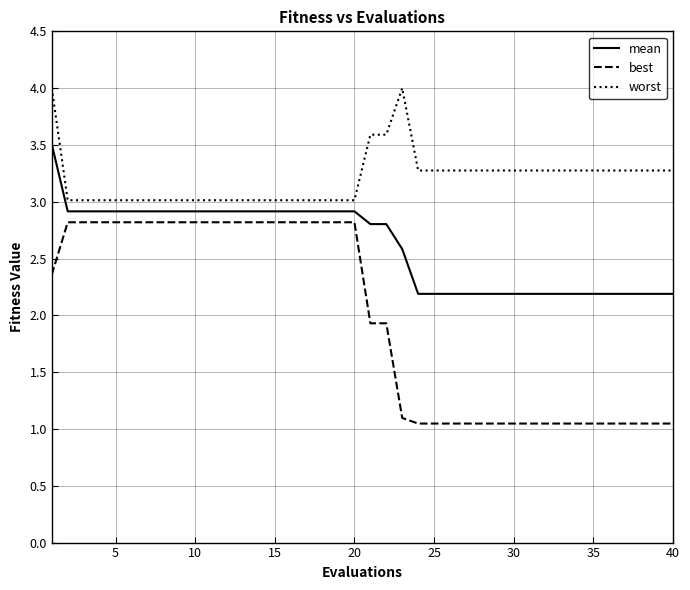

List the series in order of their overall mean, highest first.

worst, mean, best